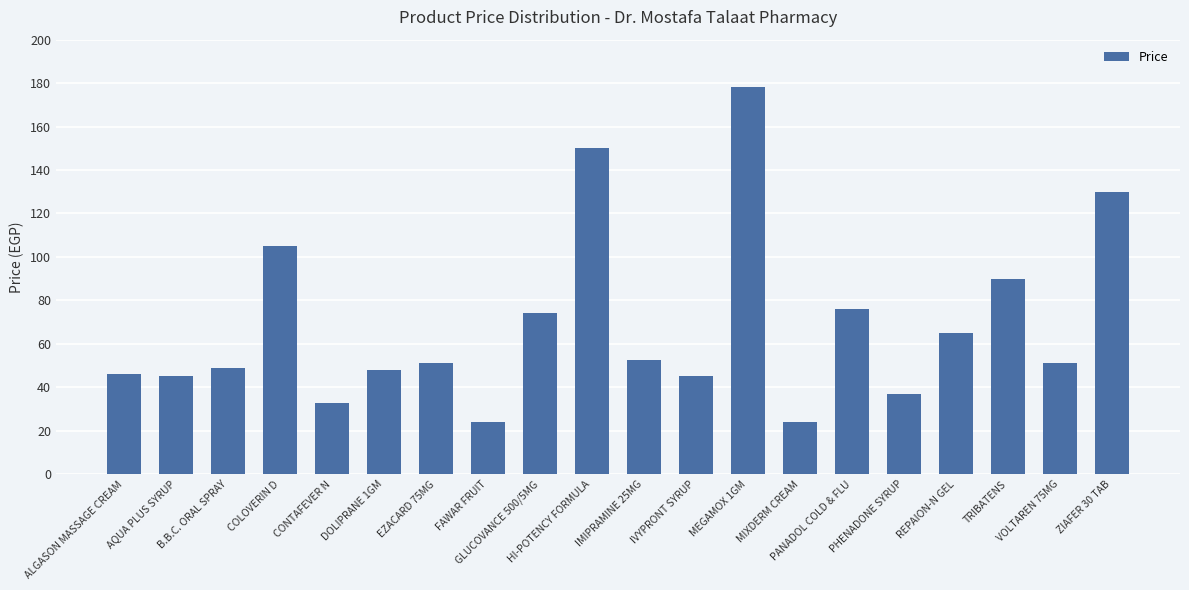

Reading left to right, what are all the values shown in this chart?

ALGASON MASSAGE CREAM=46.0	AQUA PLUS SYRUP=45.0	B.B.C. ORAL SPRAY=49.0	COLOVERIN D=105.0	CONTAFEVER N=33.0	DOLIPRANE 1GM=48.0	EZACARD 75MG=51.0	FAWAR FRUIT=24.0	GLUCOVANCE 500/5MG=74.0	HI-POTENCY FORMULA=150.0	IMIPRAMINE 25MG=52.5	IVYPRONT SYRUP=45.0	MEGAMOX 1GM=178.0	MIXDERM CREAM=24.0	PANADOL COLD & FLU=76.0	PHENADONE SYRUP=37.0	REPAION-N GEL=65.0	TRIBATENS=90.0	VOLTAREN 75MG=51.0	ZIAFER 30 TAB=130.0